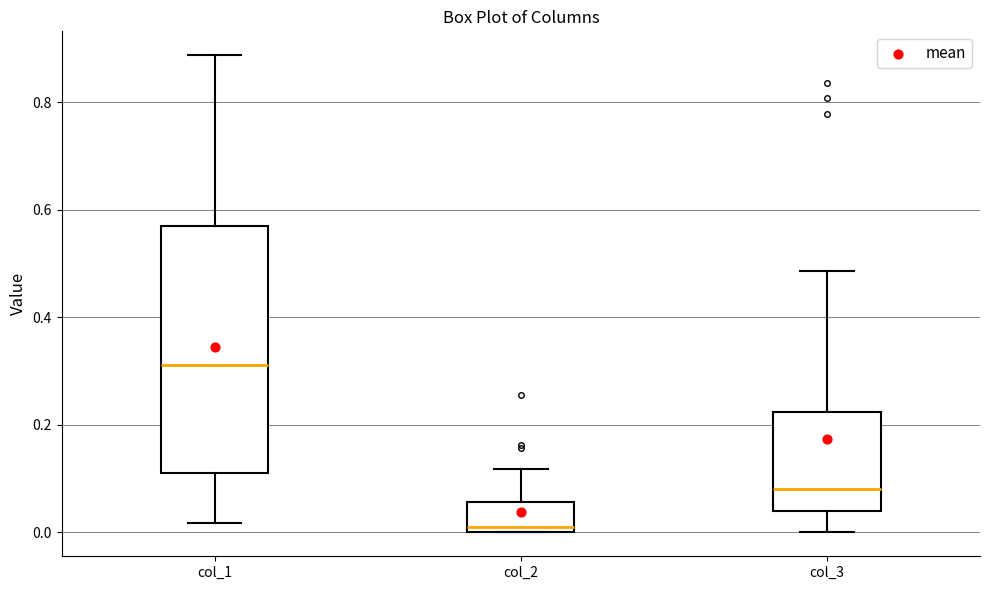

Reading left to right, read every box against the y-axis: the position of its median line, the range the box covers, and the ends of its whiskers. The values are not printed on the chart, so give them approximately, as read against the axis.

col_1: median 0.32, box 0.12 to 0.58, whiskers 0.02 to 0.88
col_2: median 0.02, box 0.00 to 0.06, whiskers 0.00 to 0.12
col_3: median 0.08, box 0.04 to 0.22, whiskers 0.00 to 0.48